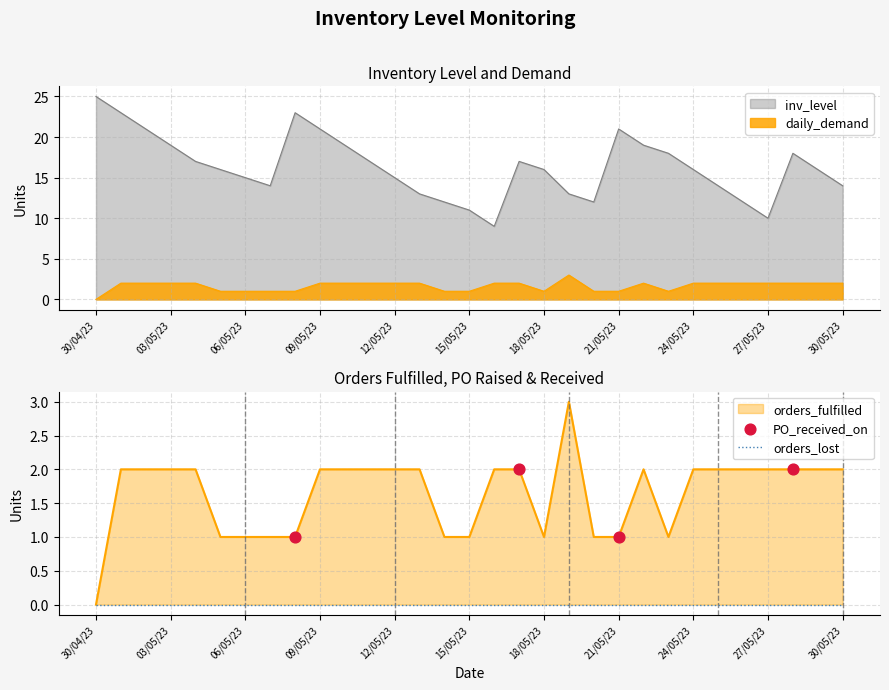

At which category is the sum across all series the highest?

01/05/23